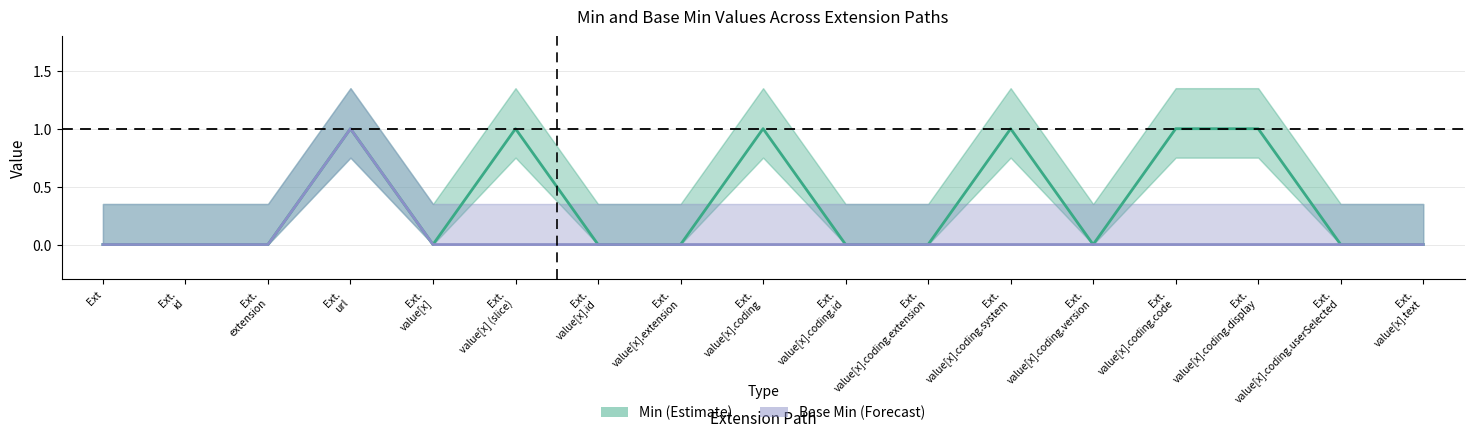

What position from the left is Ext.
value[x].coding.id?

10